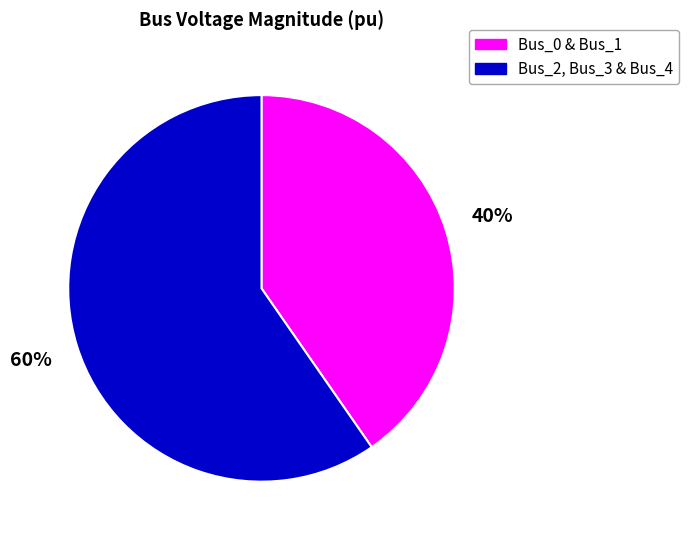

Is there a majority slice in this chart?

Yes